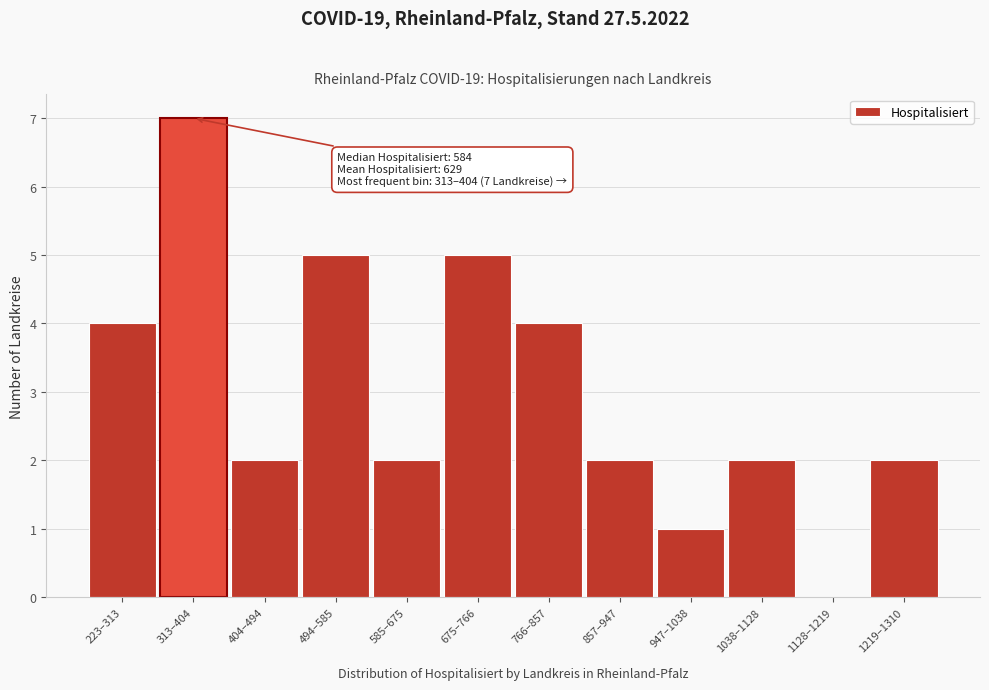

Reading left to right, extract all data points from this chart.

223–313=4	313–404=7	404–494=2	494–585=5	585–675=2	675–766=5	766–857=4	857–947=2	947–1038=1	1038–1128=2	1128–1219=0	1219–1310=2